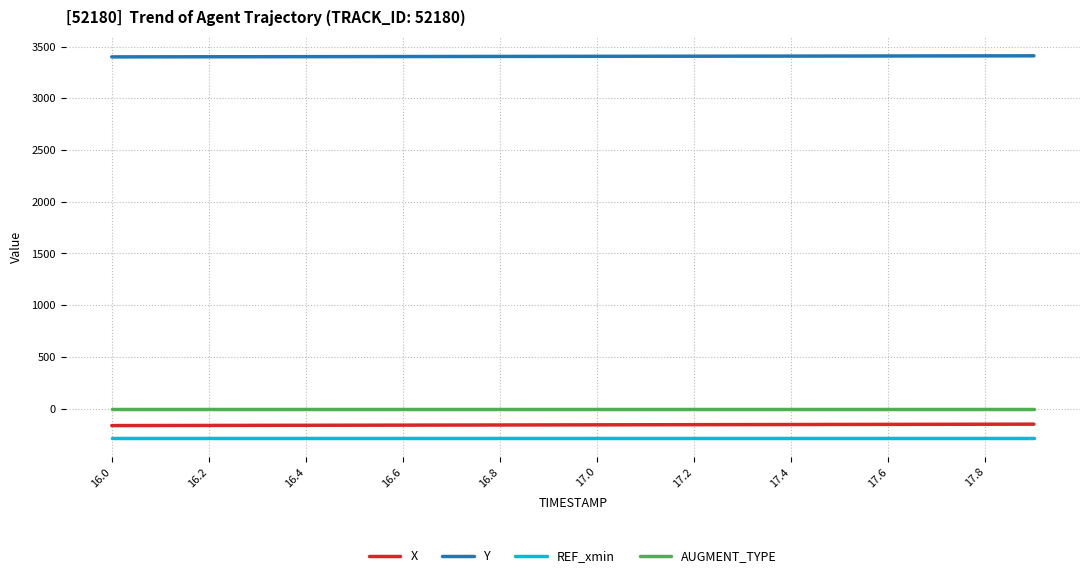

True or false: X and Y intersect in this chart.

False